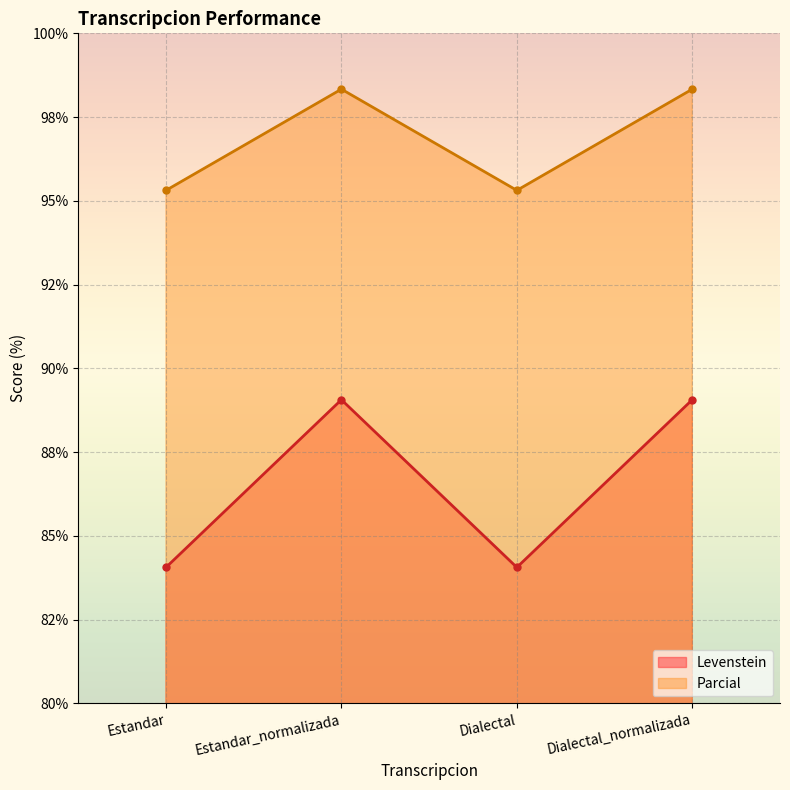

What are all the series names shown in the legend?

Levenstein, Parcial